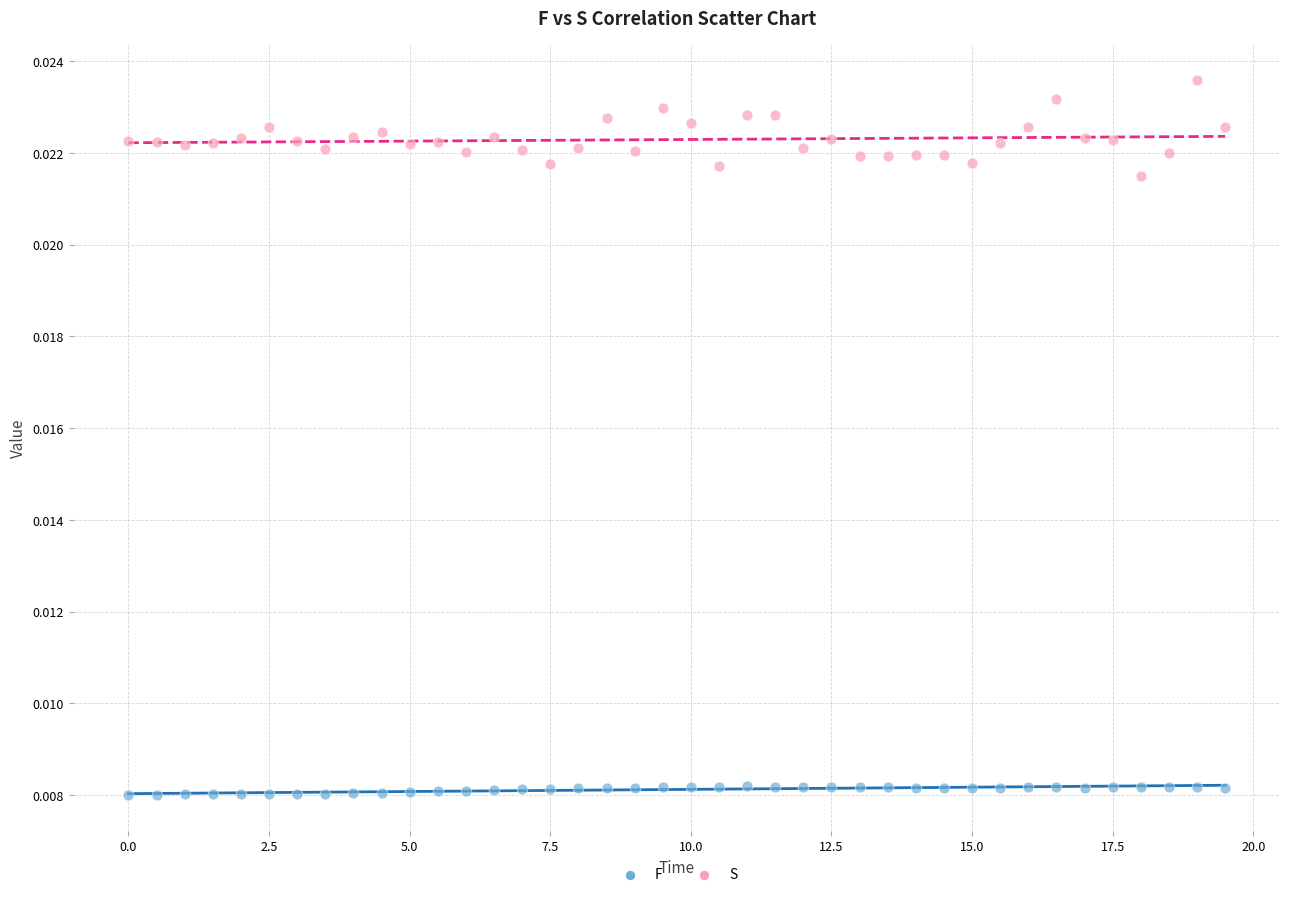

Which series has the widest spread of Y values?

S